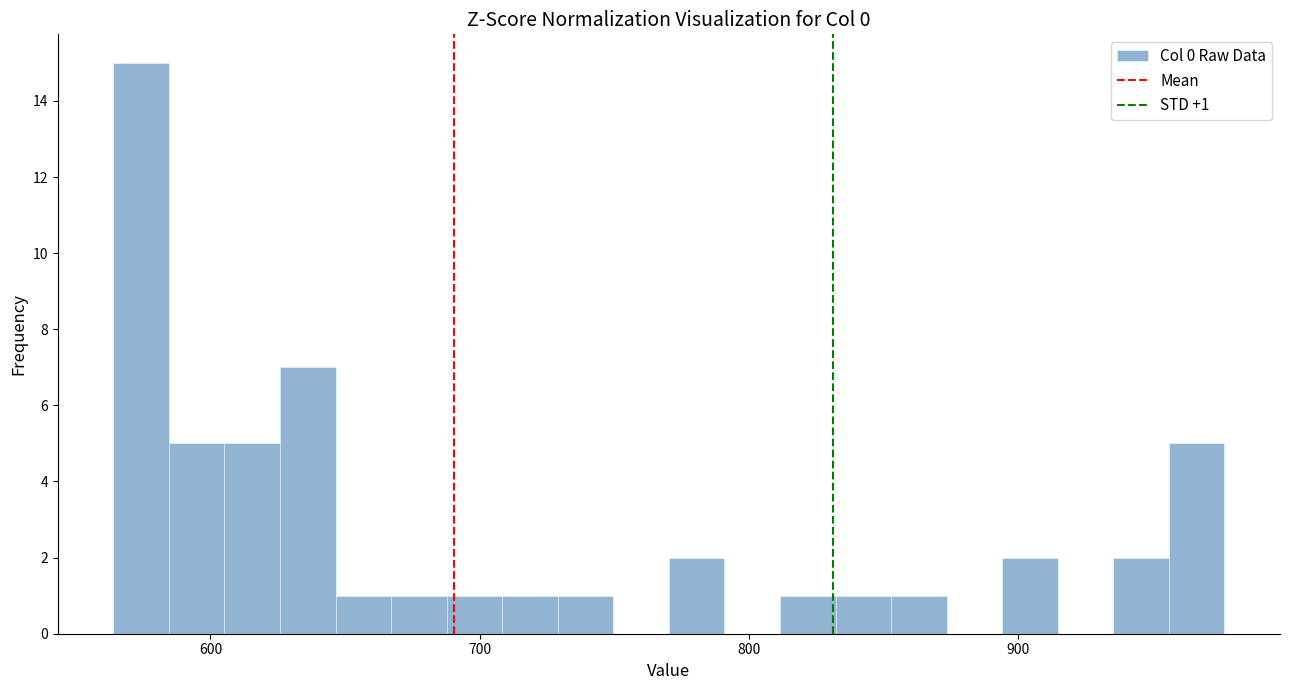

Around what value on the x-axis is the tallest bar? Give the approximate position of its centre, as read against the axis.

570